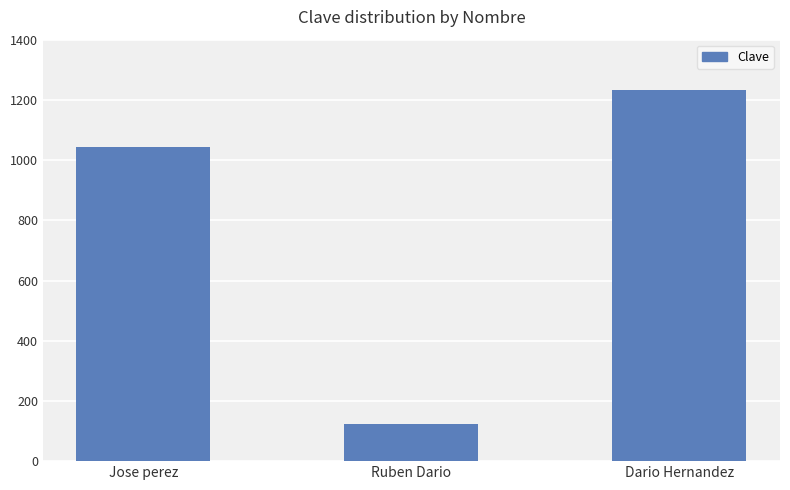

Reading left to right, extract all data points from this chart.

Jose perez=1045	Ruben Dario=123	Dario Hernandez=1234